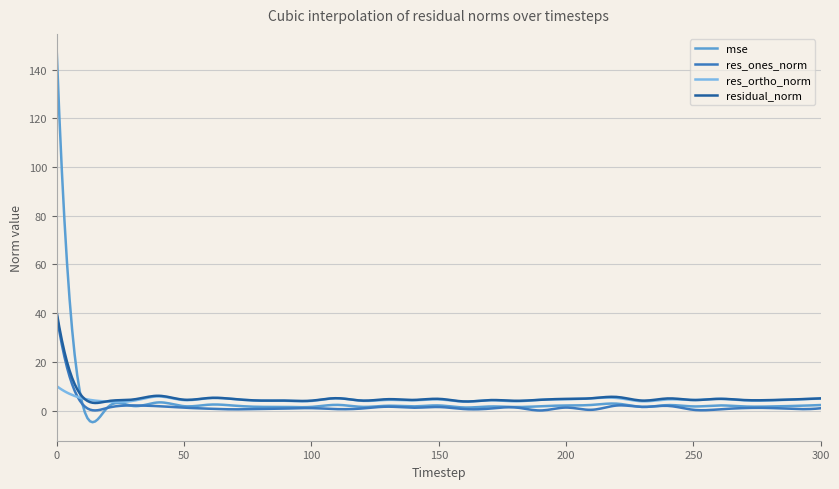

Which series has the widest spread of values?

mse